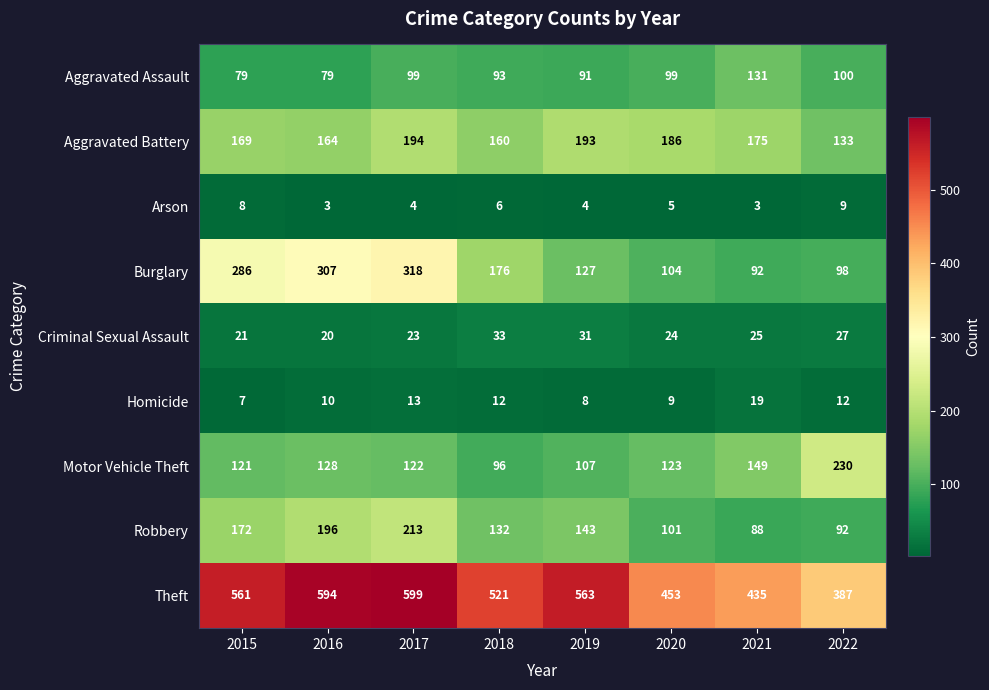

Is it true that Aggravated Battery equals 64 at 2017?

False